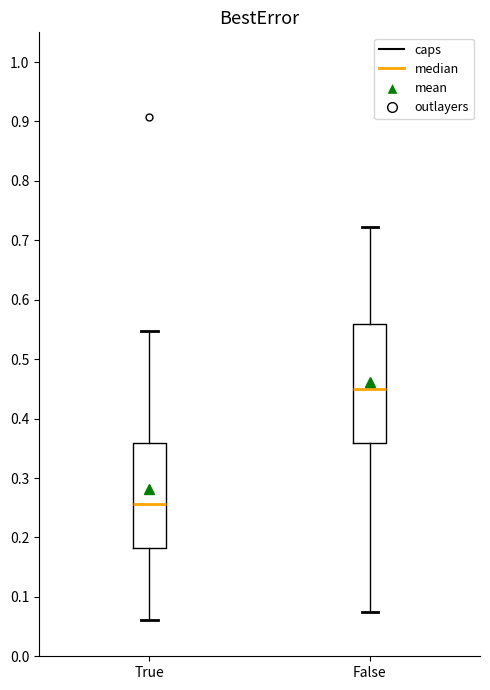

Which box's median line is the highest?

False